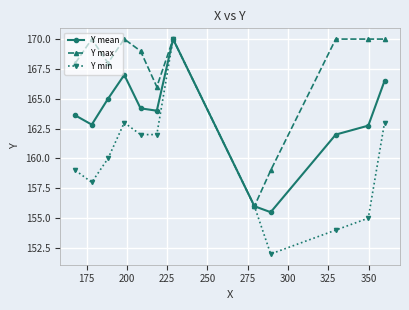

Which series has the largest range (max minus min)?

Y min